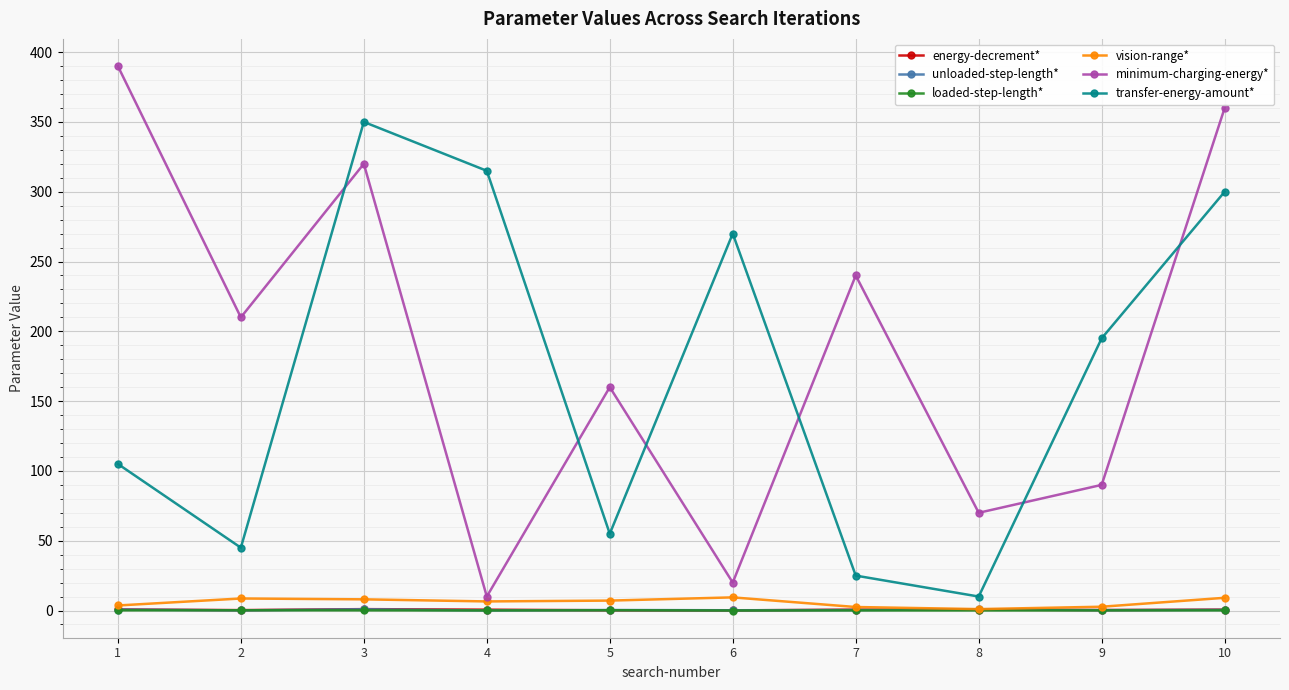

What is the difference between the highest and lowest values at 9?

194.9